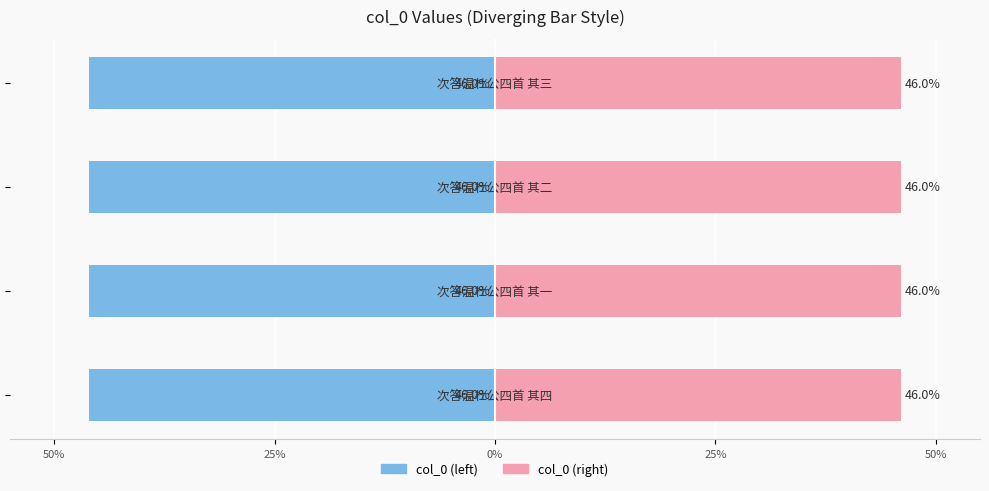

What is the value of the col_0 (left) bar at the 2nd from the left?

-46.0